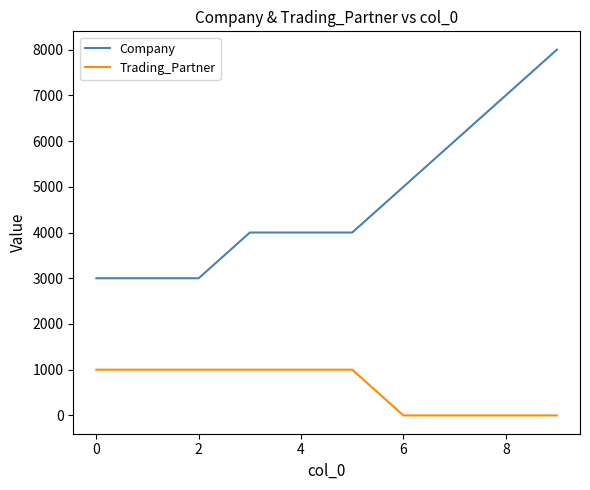

Which series has the largest total across all categories?

Company